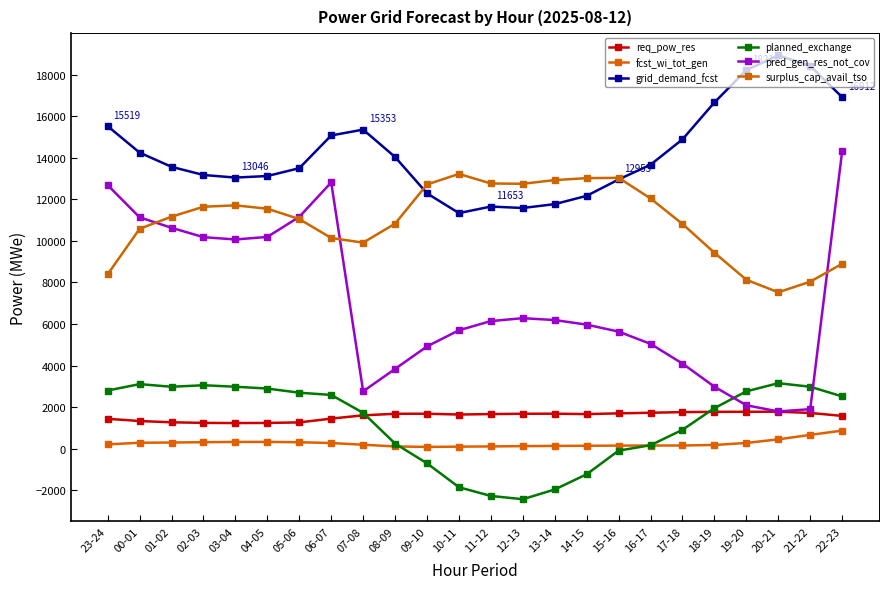

What is the label of the 1st point from the right?

22-23